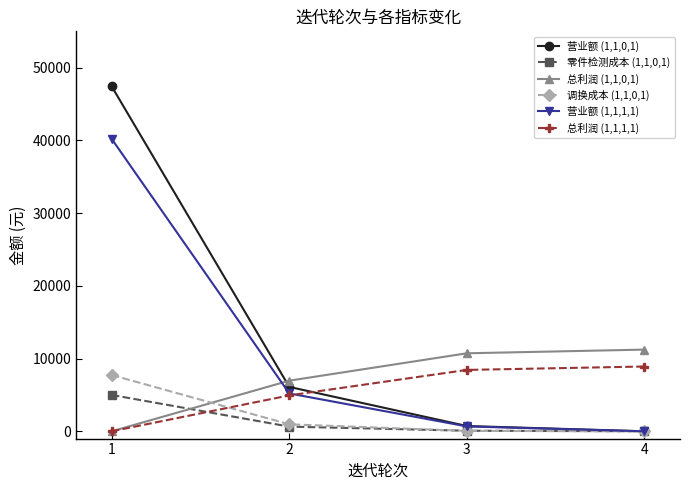

The value of 营业额 (1,1,0,1) at 4 is 0. True or false?

True